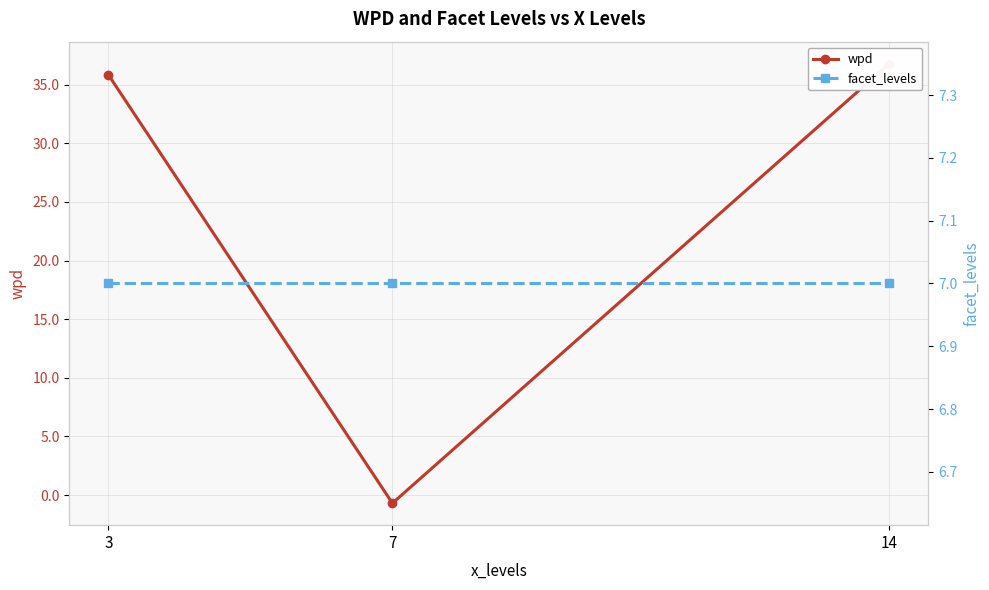

At which label is facet_levels closest to 7?

3